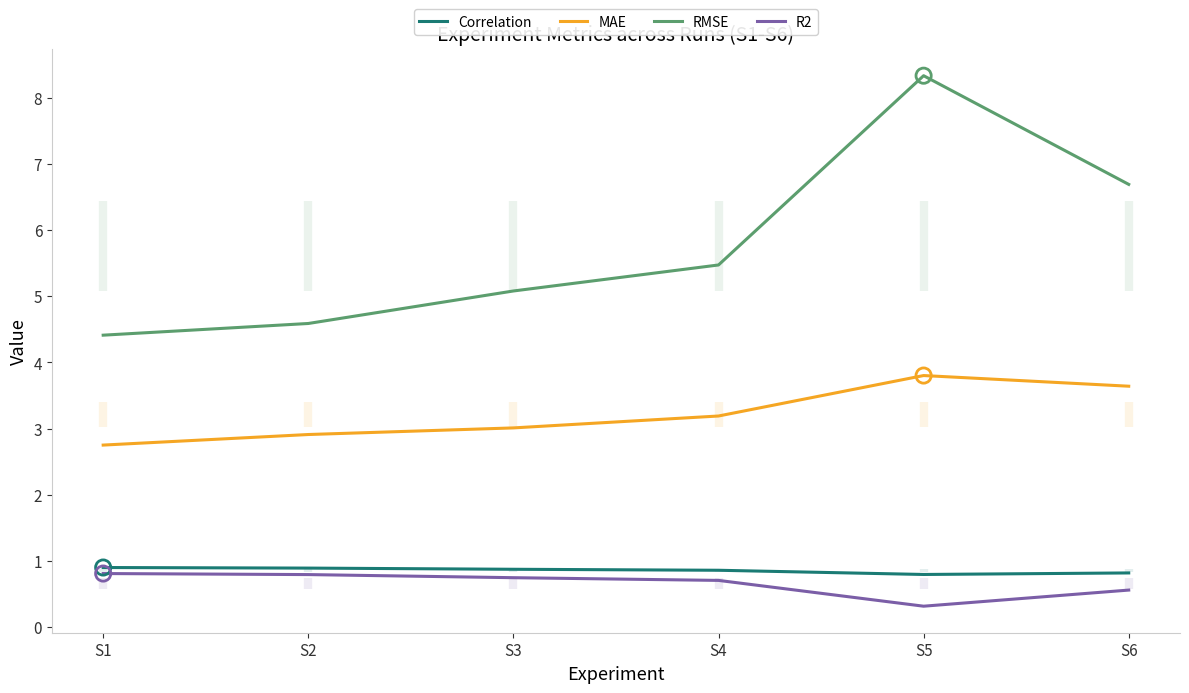

Which series has the largest total across all categories?

RMSE